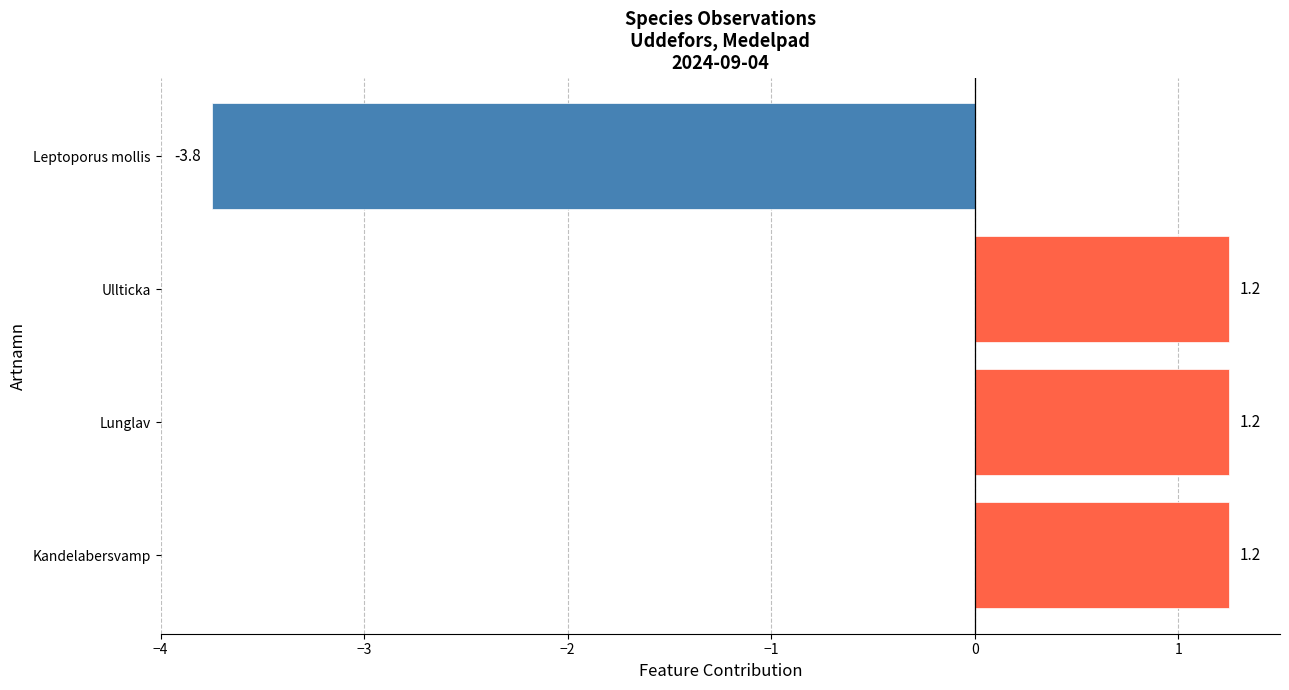

Between Kandelabersvamp and Leptoporus mollis, which is larger?

Kandelabersvamp